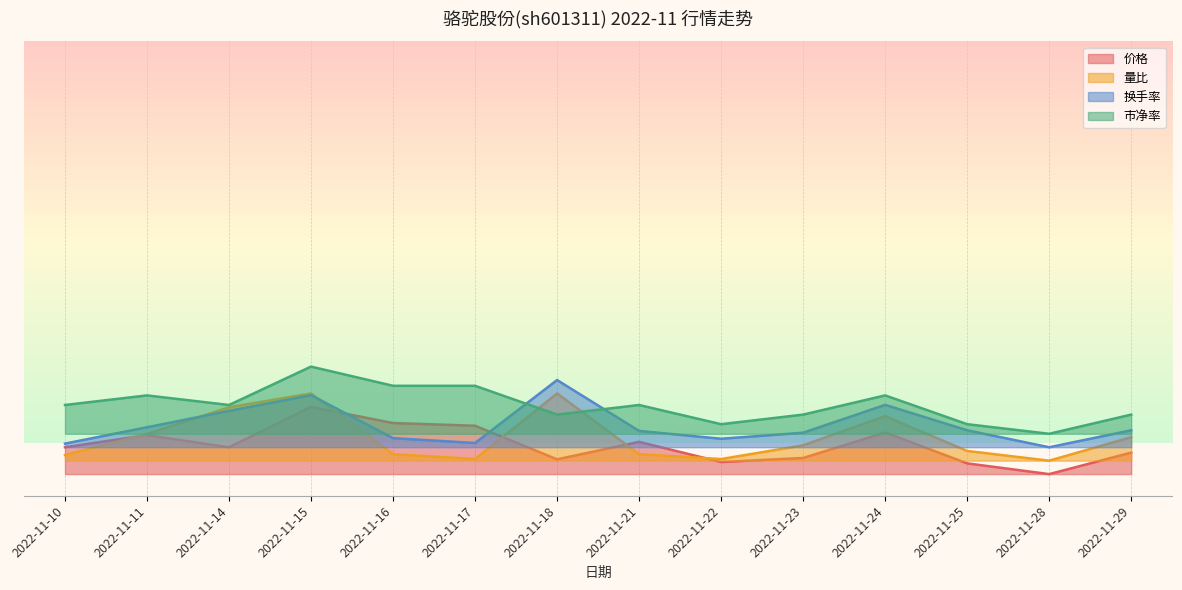

What is the value of the 换手率 point at the 14th from the left?

1.0